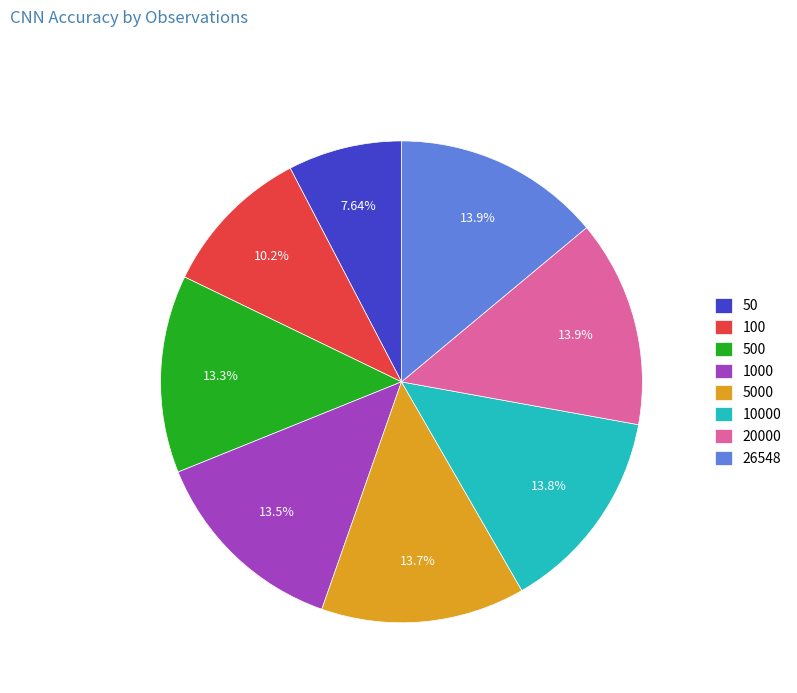

Is there any slice that represents more than half of the pie?

No